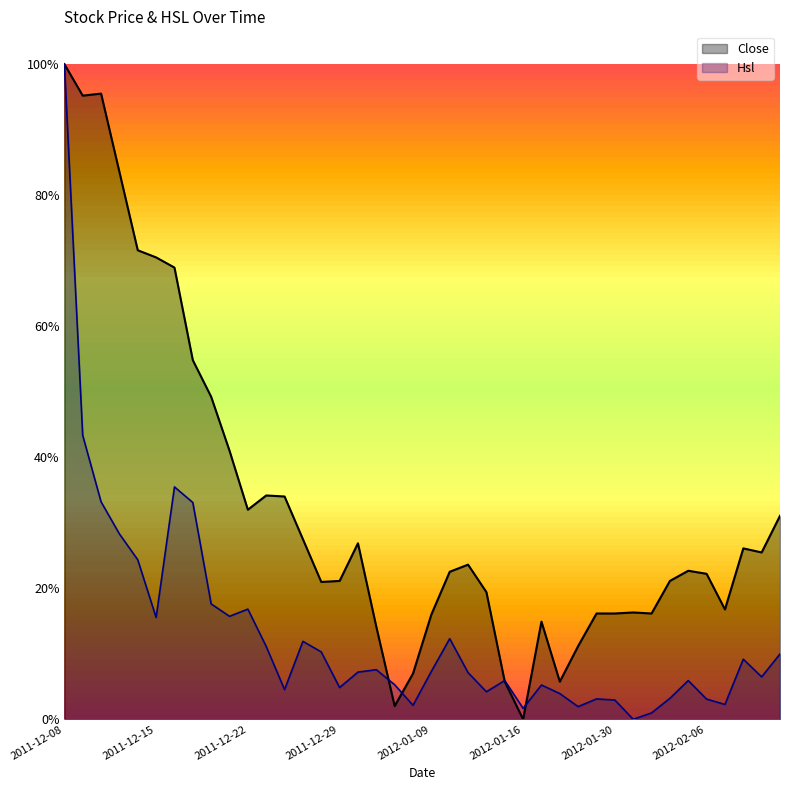

List the labels in order of value, largest first.

2011-12-08, 2011-12-12, 2011-12-09, 2011-12-13, 2011-12-14, 2011-12-15, 2011-12-16, 2011-12-19, 2011-12-20, 2011-12-21, 2011-12-23, 2011-12-26, 2011-12-22, 2012-02-10, 2011-12-27, 2011-12-30, 2012-02-08, 2012-02-09, 2012-01-11, 2012-02-03, 2012-01-10, 2012-02-06, 2011-12-29, 2012-02-02, 2011-12-28, 2012-01-12, 2012-02-07, 2012-01-31, 2012-01-20, 2012-01-30, 2012-02-01, 2012-01-09, 2012-01-17, 2012-01-04, 2012-01-19, 2012-01-06, 2012-01-13, 2012-01-18, 2012-01-05, 2012-01-16